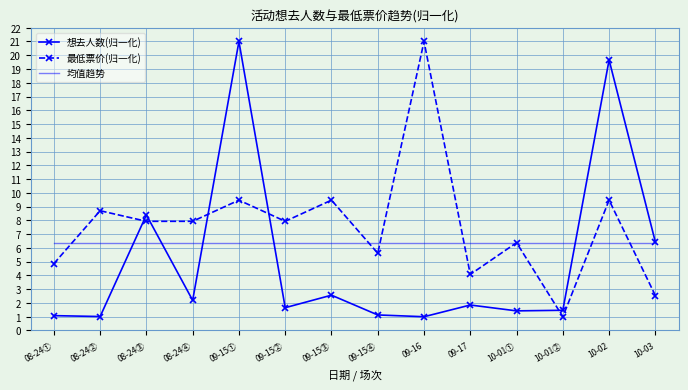

Between 09-15② and 09-15④, which series saw the biggest shift?

最低票价(归一化)